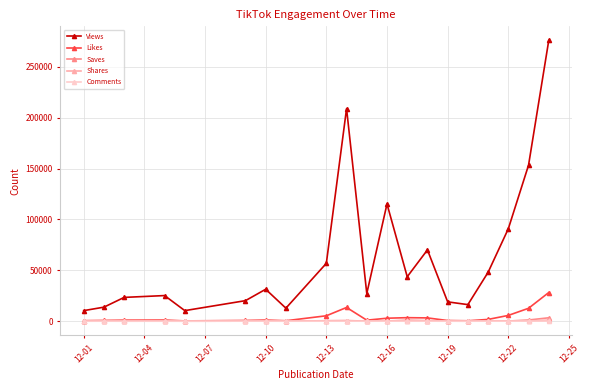

What is the average value of the Likes series?

4246